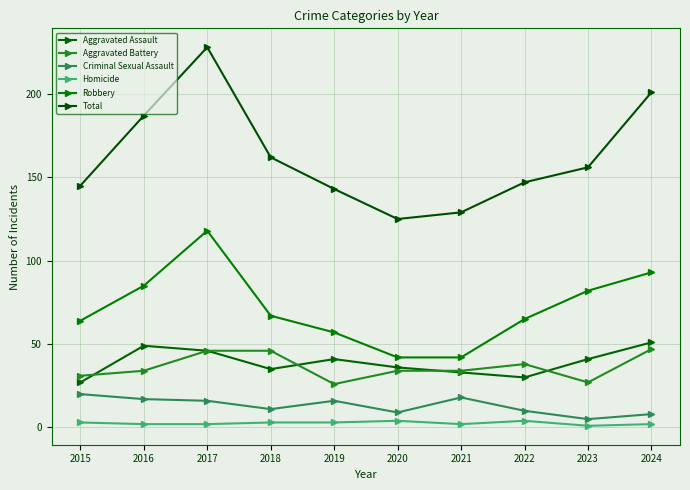

Between 2021 and 2020, which is larger?

2020